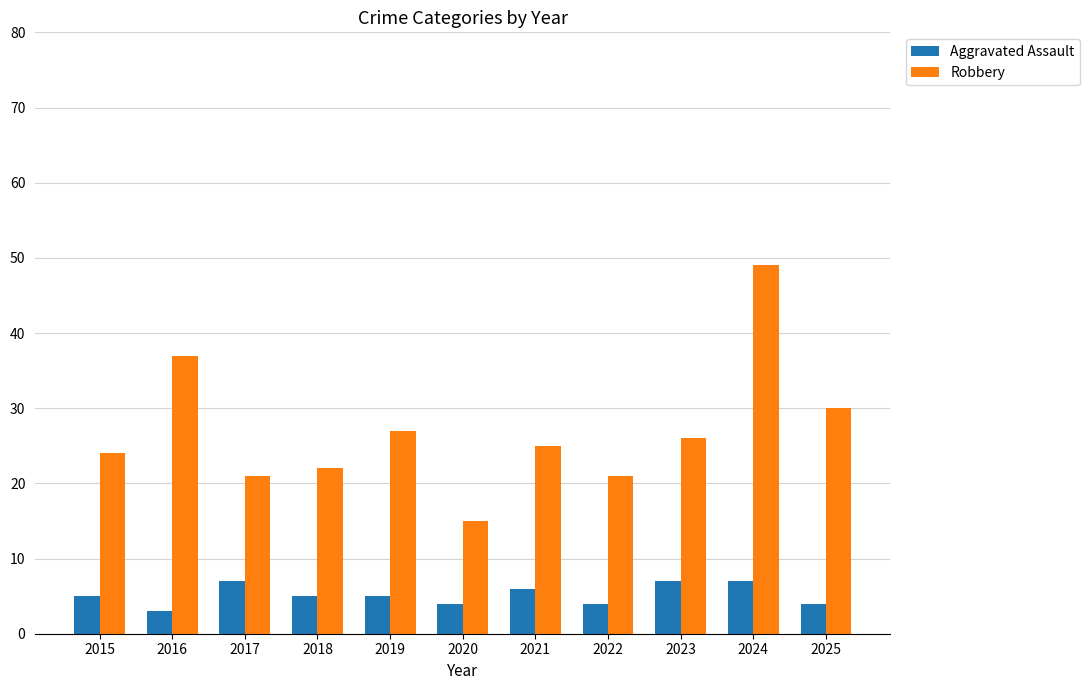

The Robbery series shows 30 at 2017. True or false?

False